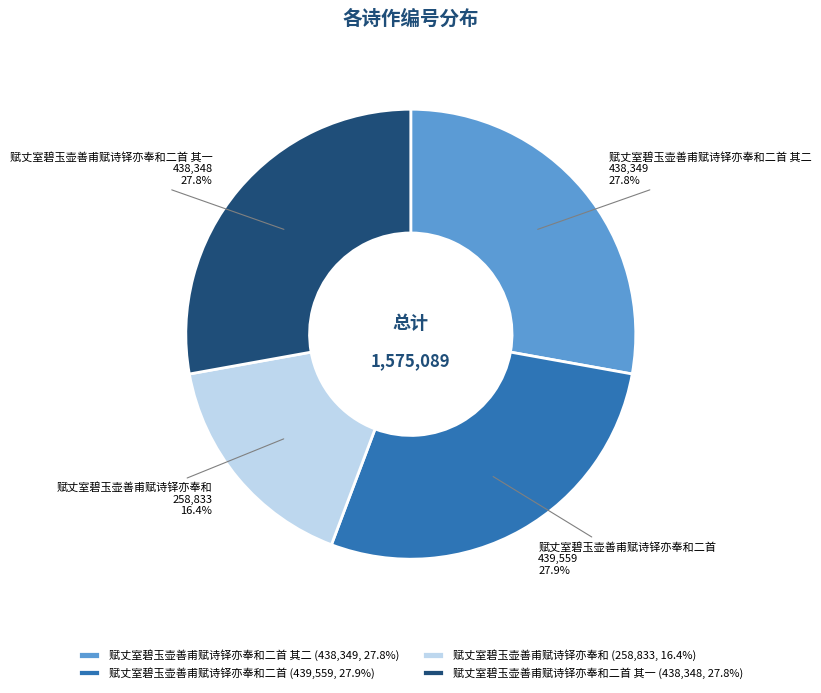

The 赋丈室碧玉壶善甫赋诗铎亦奉和 slice represents 16% of the pie. True or false?

True